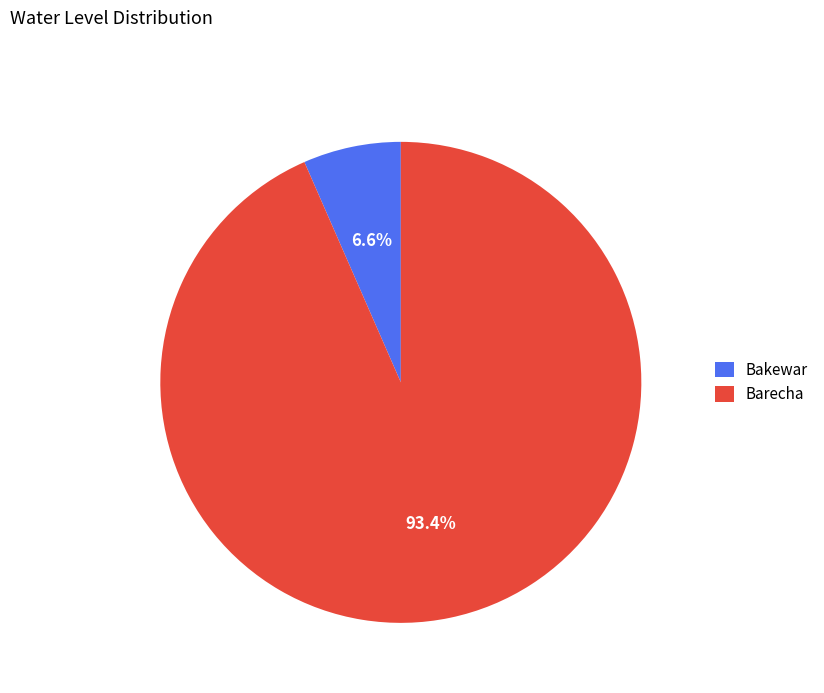

The Barecha slice represents 99% of the pie. True or false?

False